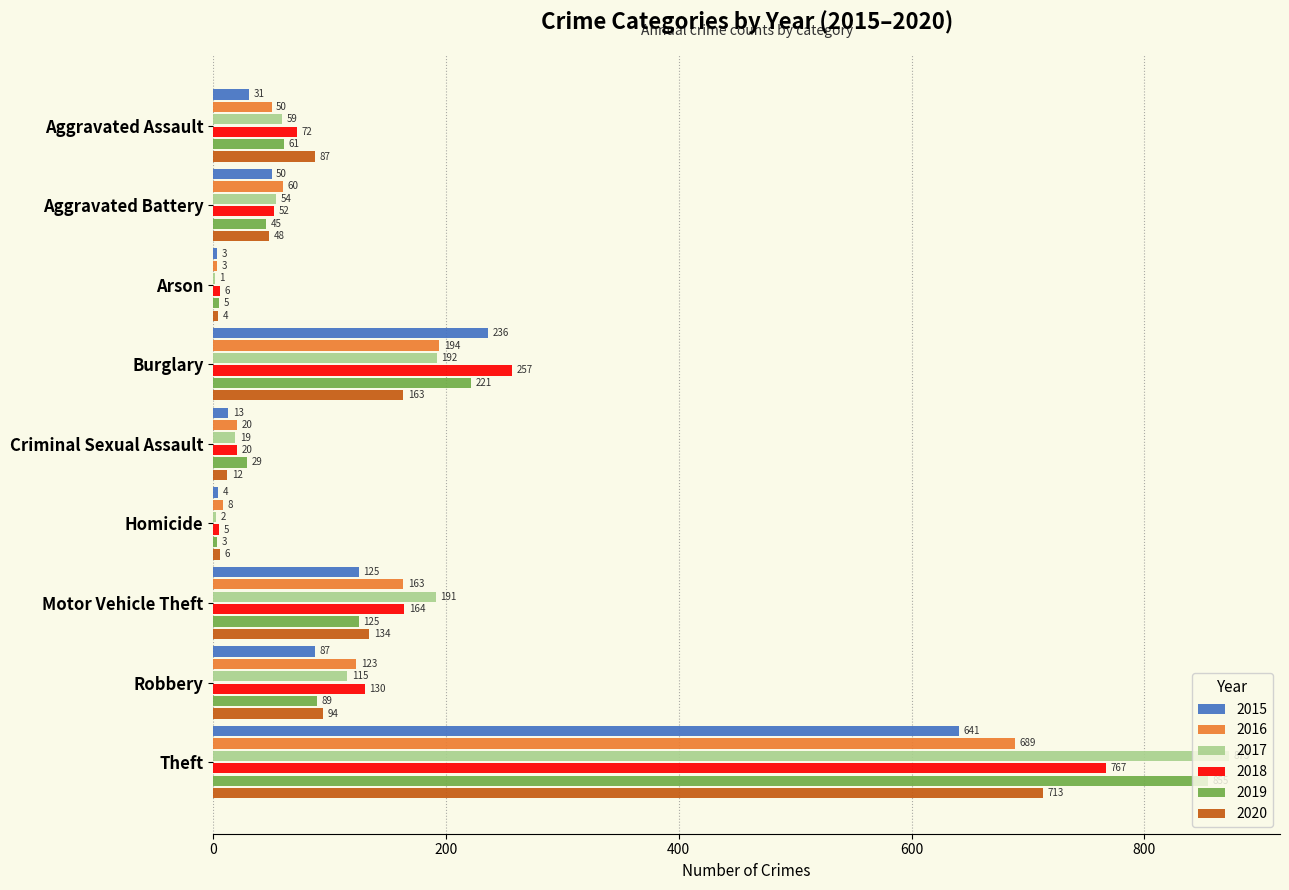

What is the total value across all series at Motor Vehicle Theft?

902